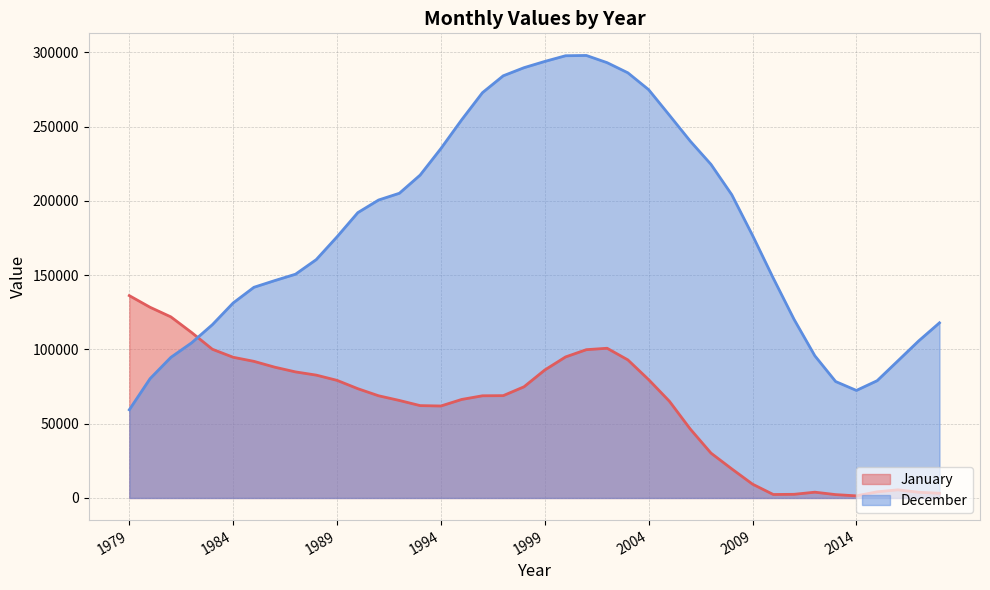

What are all the series names shown in the legend?

January, December